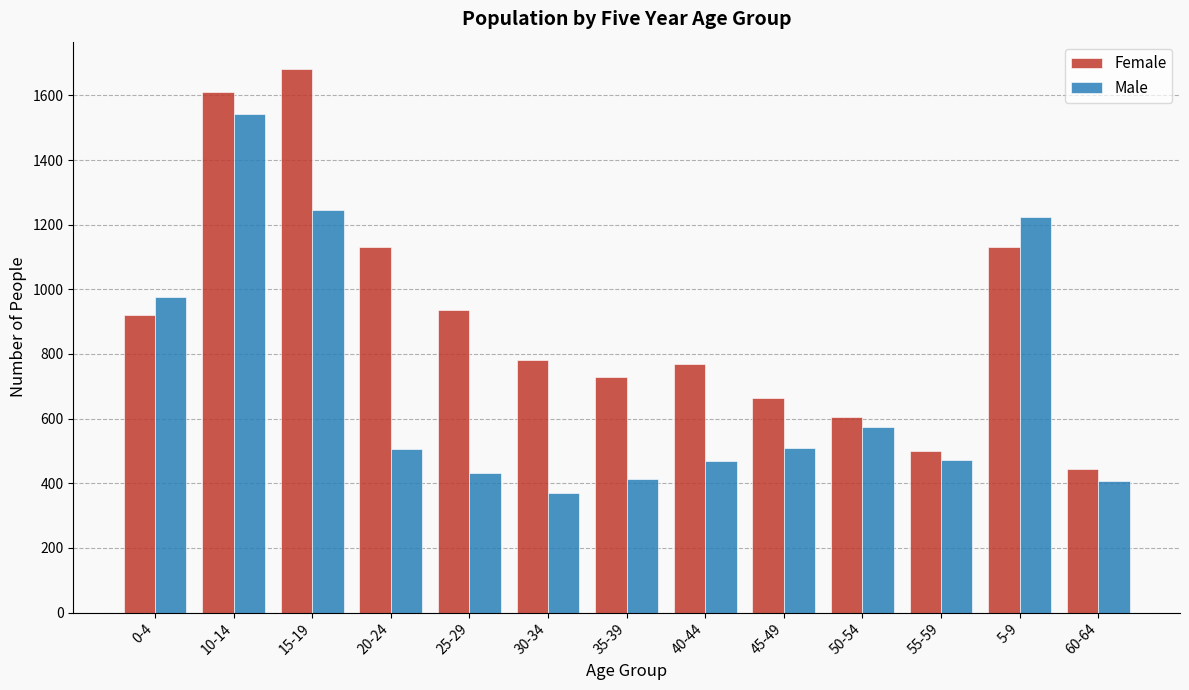

What is the approximate value of Male at 35-39?

413